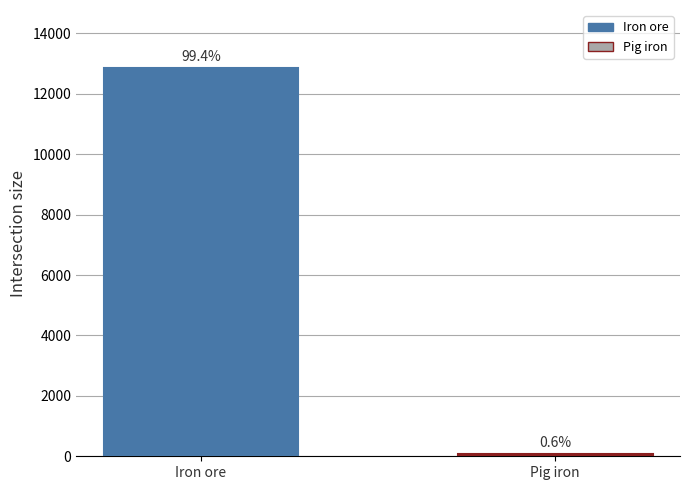

How many bars are there in total?

2